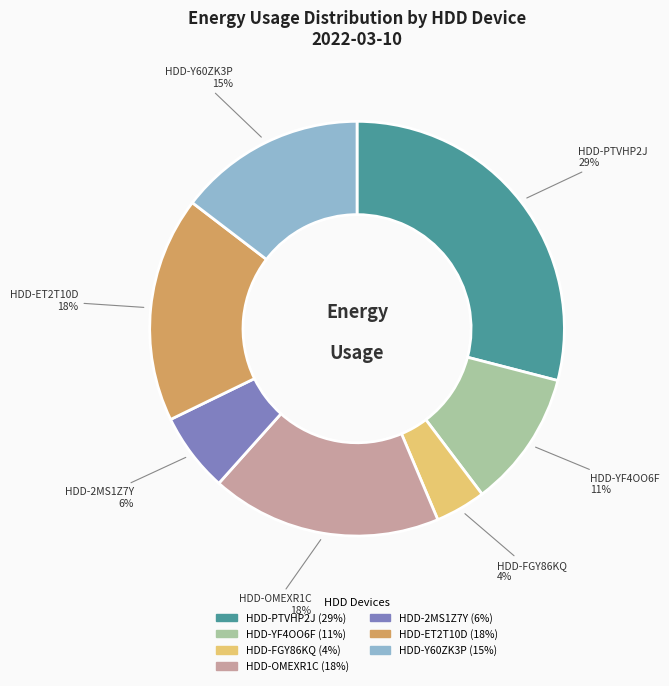

To the nearest percent, what is the difference between the HDD-ET2T10D and HDD-FGY86KQ slice percentages?

14%